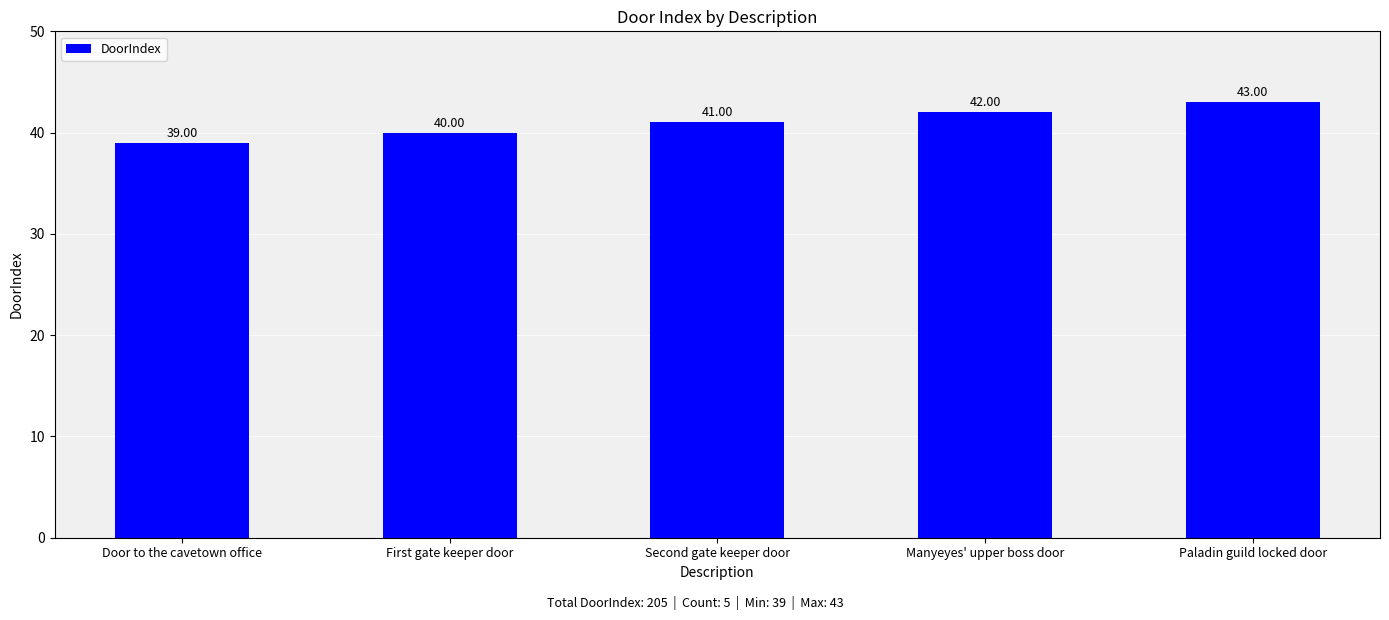

At which label is the value closest to 41?

Second gate keeper door